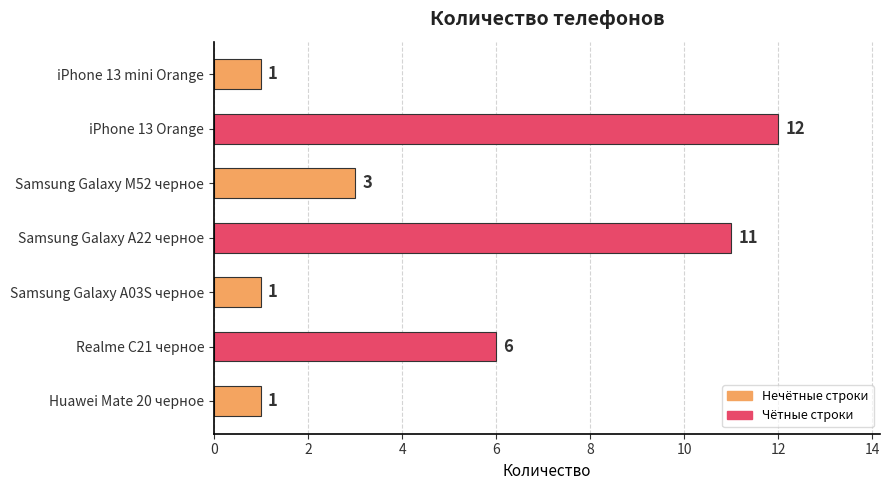

Reading bottom to top, extract all data points from this chart.

Huawei Mate 20 черное=1	Realme C21 черное=6	Samsung Galaxy A03S черное=1	Samsung Galaxy A22 черное=11	Samsung Galaxy M52 черное=3	iPhone 13 Orange=12	iPhone 13 mini Orange=1